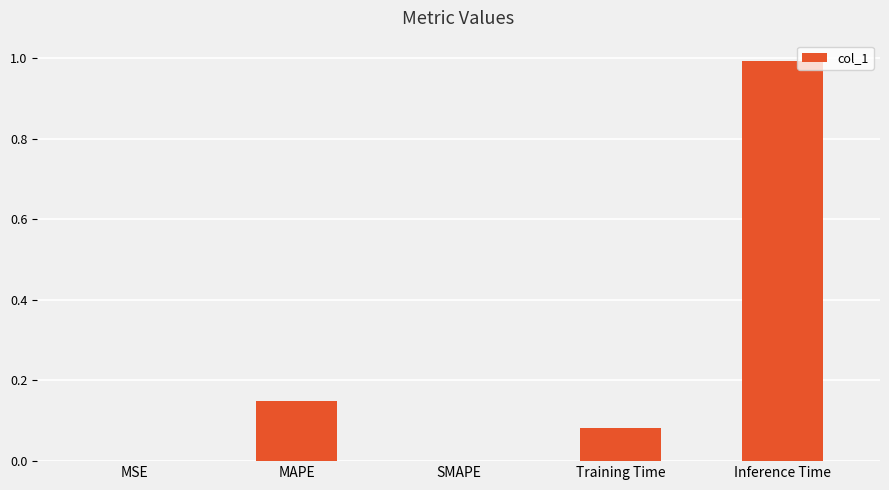

Which has a higher value, MAPE or Training Time?

MAPE